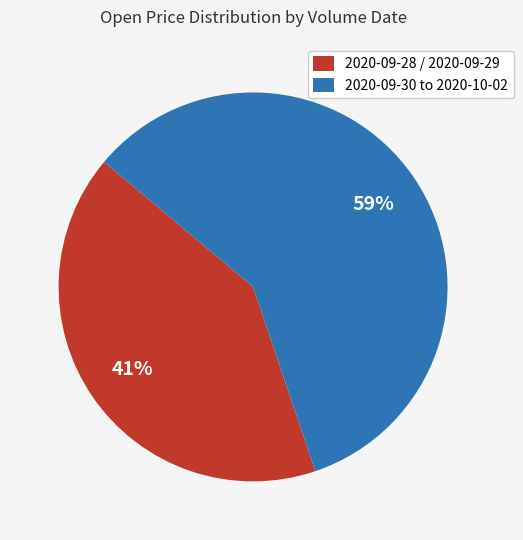

Which slice is the smallest?

2020-09-28 / 2020-09-29